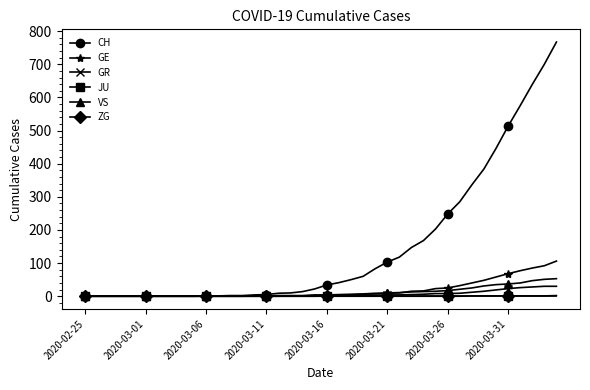

Which series has the largest total across all categories?

CH